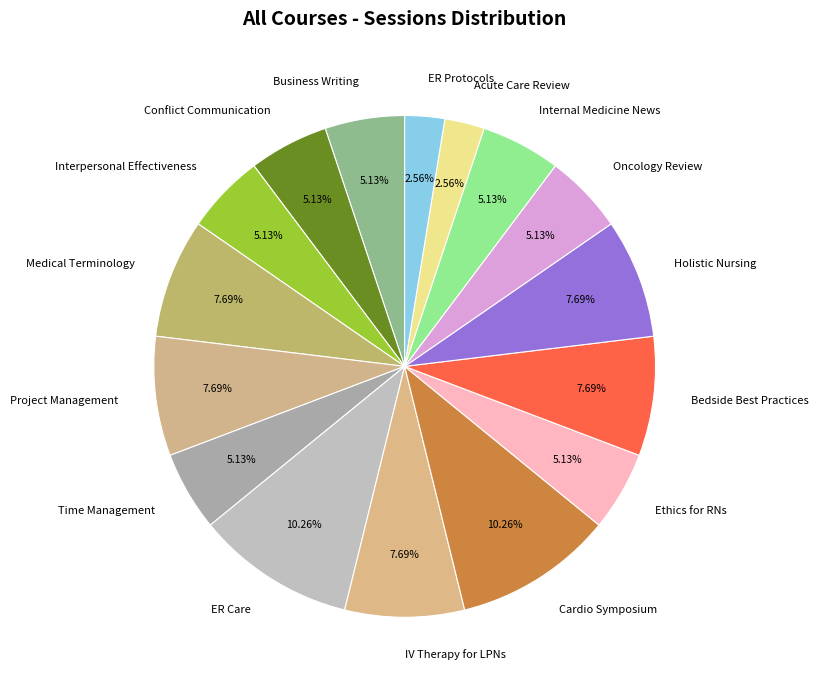

To the nearest percent, what percentage of the pie is Holistic Nursing?

8%